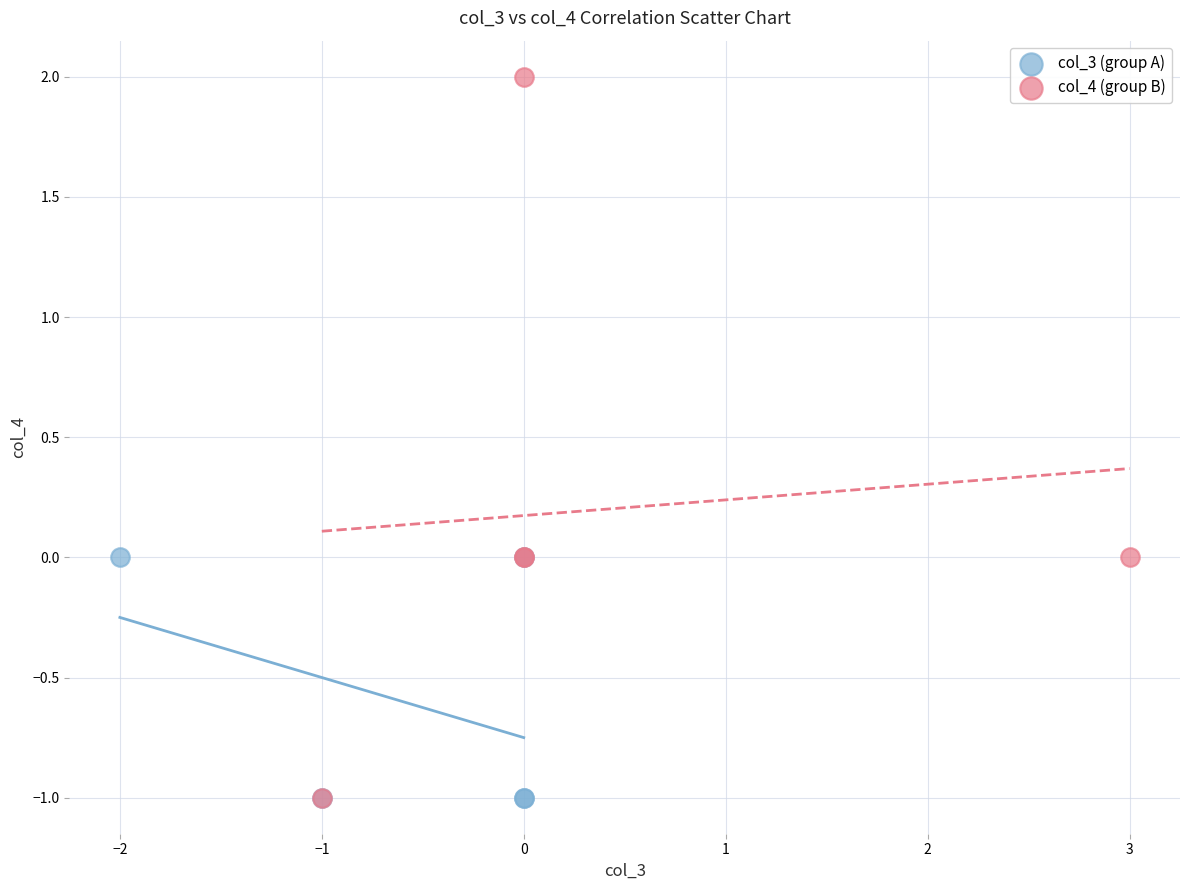

Which series has the largest Y range (max minus min)?

col_4 (group B)